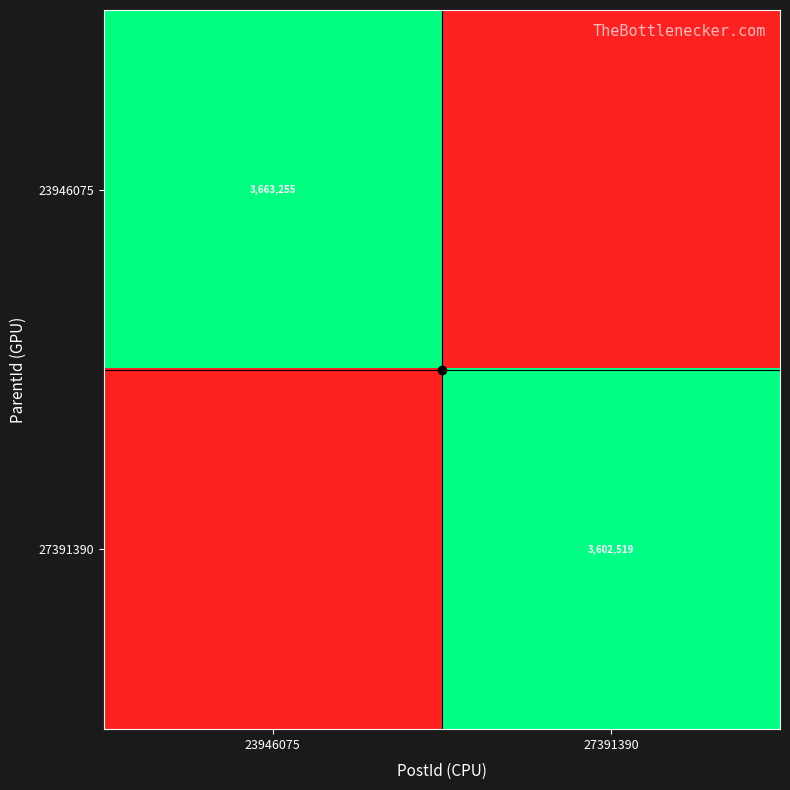

At which category is the sum across all series the highest?

23946075